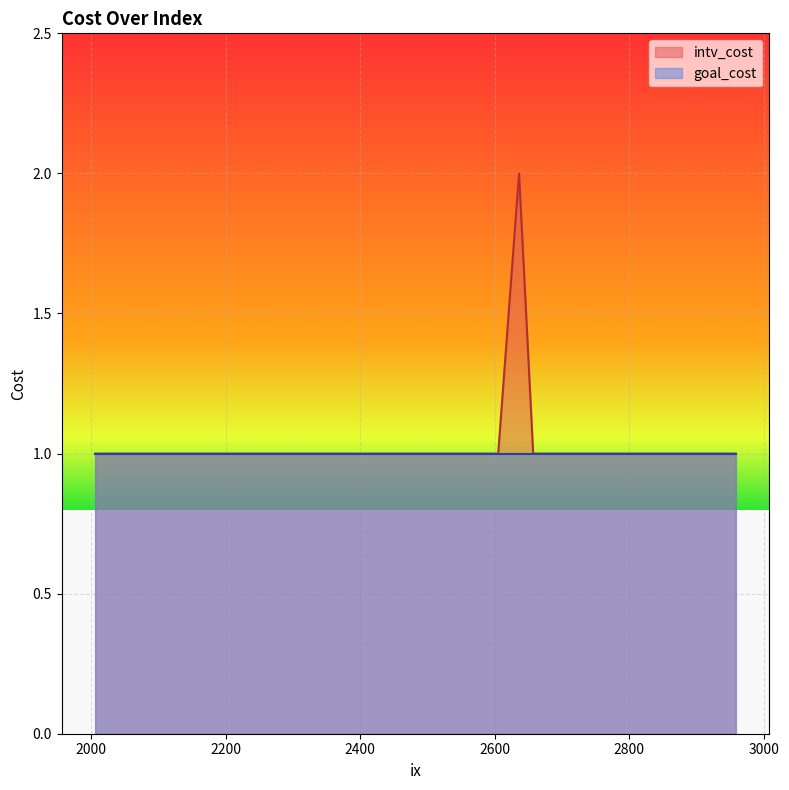

What is the approximate value at 2605?

1